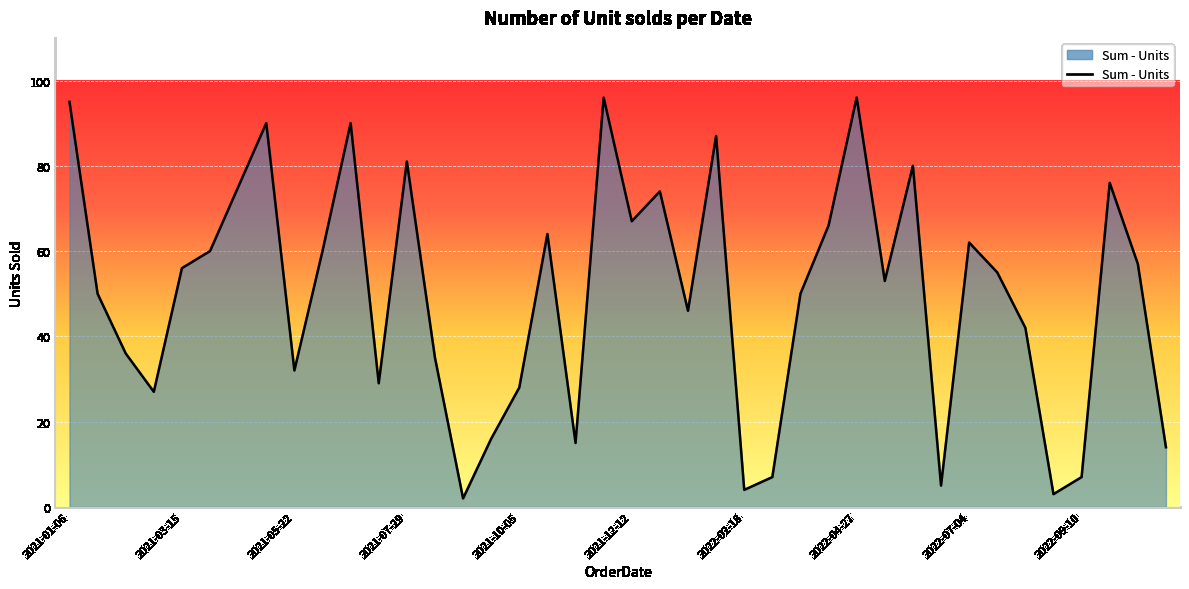

What is the difference between the maximum and minimum values?

94